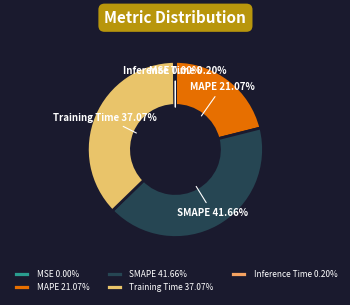

Is there a majority slice in this chart?

No